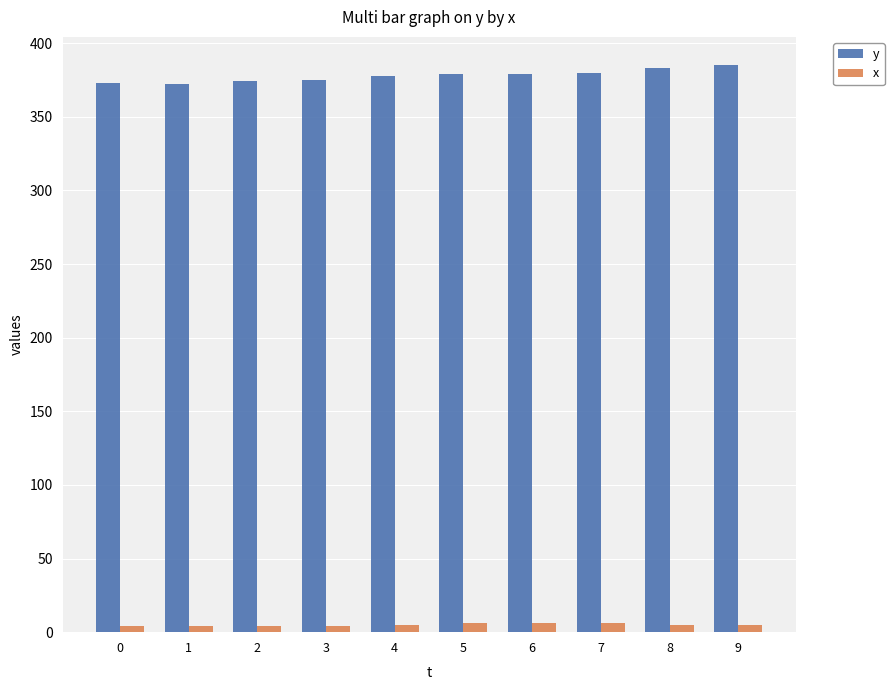

At how many categories does at least one series exceed 328?

10